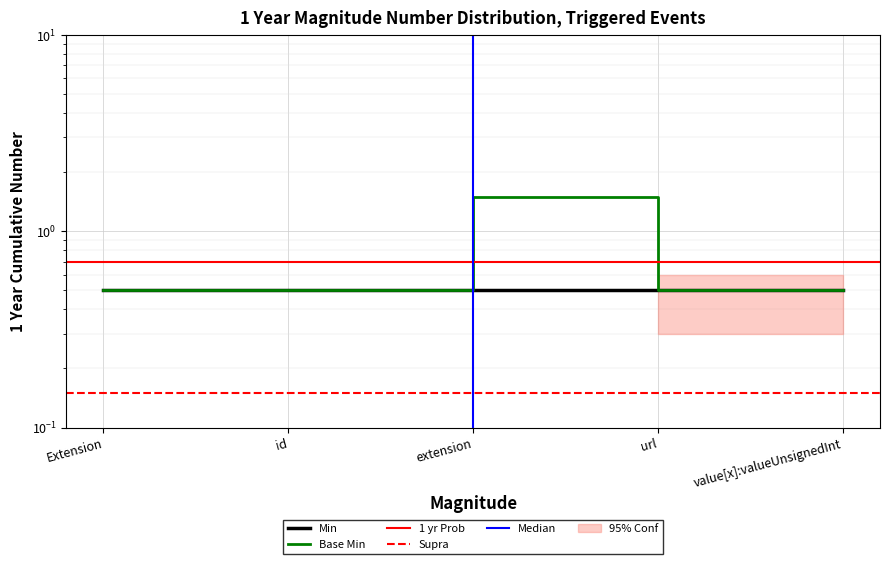

True or false: there are more than 0 points higher than both neighbors.

True